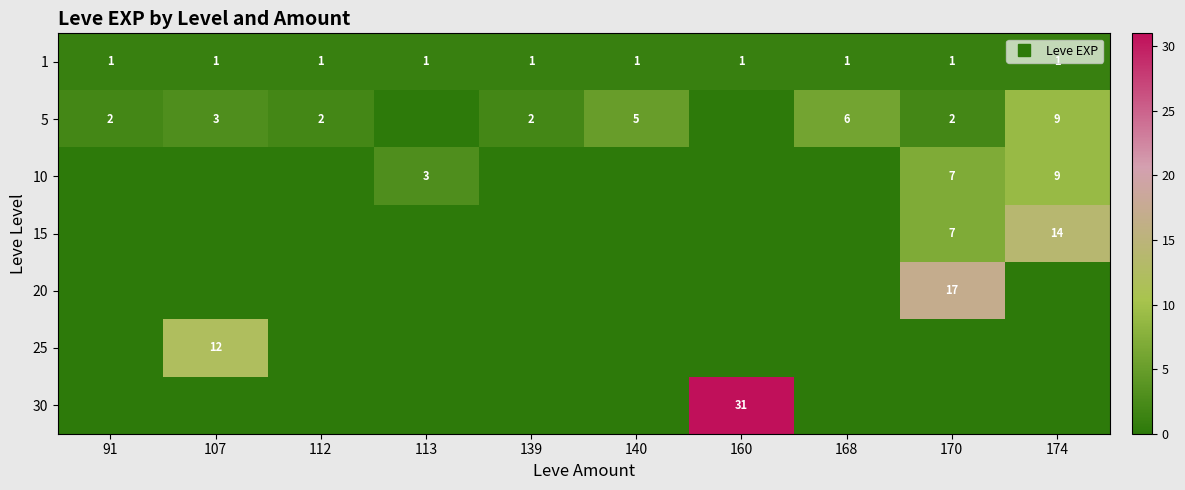

What is the greatest value displayed?

31